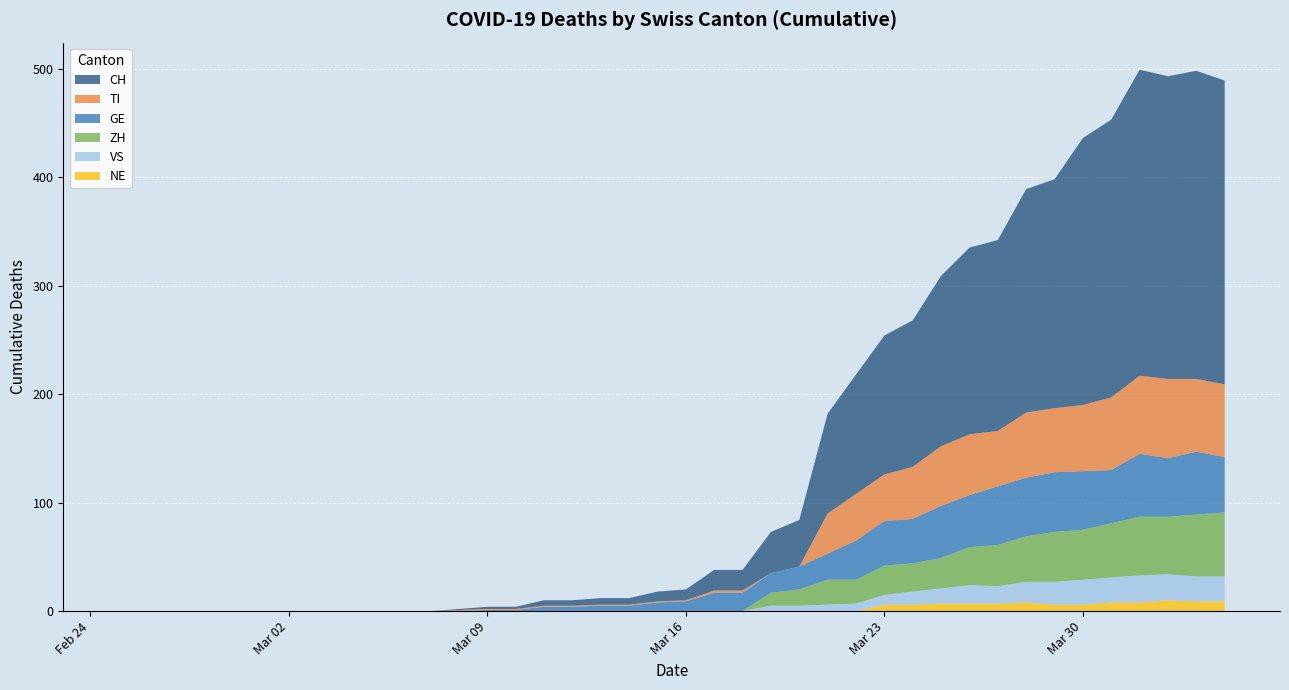

Reading left to right, transcribe all the data shown in this chart.

CH: 2020-02-25=0	2020-02-26=0	2020-02-27=0	2020-02-28=0	2020-02-29=0	2020-03-01=0	2020-03-02=0	2020-03-03=0	2020-03-04=0	2020-03-05=0	2020-03-06=0	2020-03-07=0	2020-03-08=1	2020-03-09=2	2020-03-10=2	2020-03-11=5	2020-03-12=5	2020-03-13=6	2020-03-14=6	2020-03-15=9	2020-03-16=10	2020-03-17=19	2020-03-18=19	2020-03-19=38	2020-03-20=43	2020-03-21=92	2020-03-22=110	2020-03-23=128	2020-03-24=135	2020-03-25=157	2020-03-26=172	2020-03-27=176	2020-03-28=206	2020-03-29=211	2020-03-30=246	2020-03-31=256	2020-04-01=282	2020-04-02=279	2020-04-03=284	2020-04-04=280
GE: 2020-02-25=0	2020-02-26=0	2020-02-27=0	2020-02-28=0	2020-02-29=0	2020-03-01=0	2020-03-02=0	2020-03-03=0	2020-03-04=0	2020-03-05=0	2020-03-06=0	2020-03-07=0	2020-03-08=0	2020-03-09=1	2020-03-10=1	2020-03-11=4	2020-03-12=4	2020-03-13=5	2020-03-14=5	2020-03-15=8	2020-03-16=9	2020-03-17=17	2020-03-18=17	2020-03-19=18	2020-03-20=21	2020-03-21=24	2020-03-22=36	2020-03-23=41	2020-03-24=41	2020-03-25=48	2020-03-26=48	2020-03-27=54	2020-03-28=54	2020-03-29=55	2020-03-30=54	2020-03-31=49	2020-04-01=58	2020-04-02=54	2020-04-03=58	2020-04-04=51
VS: 2020-02-25=0	2020-02-26=0	2020-02-27=0	2020-02-28=0	2020-02-29=0	2020-03-01=0	2020-03-02=0	2020-03-03=0	2020-03-04=0	2020-03-05=0	2020-03-06=0	2020-03-07=0	2020-03-08=0	2020-03-09=0	2020-03-10=0	2020-03-11=0	2020-03-12=0	2020-03-13=0	2020-03-14=0	2020-03-15=0	2020-03-16=0	2020-03-17=0	2020-03-18=0	2020-03-19=5	2020-03-20=5	2020-03-21=6	2020-03-22=7	2020-03-23=9	2020-03-24=12	2020-03-25=14	2020-03-26=17	2020-03-27=16	2020-03-28=19	2020-03-29=21	2020-03-30=23	2020-03-31=23	2020-04-01=25	2020-04-02=24	2020-04-03=23	2020-04-04=23
ZH: 2020-02-25=0	2020-02-26=0	2020-02-27=0	2020-02-28=0	2020-02-29=0	2020-03-01=0	2020-03-02=0	2020-03-03=0	2020-03-04=0	2020-03-05=0	2020-03-06=0	2020-03-07=0	2020-03-08=0	2020-03-09=0	2020-03-10=0	2020-03-11=0	2020-03-12=0	2020-03-13=0	2020-03-14=0	2020-03-15=0	2020-03-16=0	2020-03-17=0	2020-03-18=0	2020-03-19=12	2020-03-20=15	2020-03-21=23	2020-03-22=22	2020-03-23=27	2020-03-24=26	2020-03-25=28	2020-03-26=35	2020-03-27=38	2020-03-28=42	2020-03-29=46	2020-03-30=46	2020-03-31=50	2020-04-01=54	2020-04-02=53	2020-04-03=57	2020-04-04=59
TI: 2020-02-25=0	2020-02-26=0	2020-02-27=0	2020-02-28=0	2020-02-29=0	2020-03-01=0	2020-03-02=0	2020-03-03=0	2020-03-04=0	2020-03-05=0	2020-03-06=0	2020-03-07=0	2020-03-08=1	2020-03-09=1	2020-03-10=1	2020-03-11=1	2020-03-12=1	2020-03-13=1	2020-03-14=1	2020-03-15=1	2020-03-16=1	2020-03-17=2	2020-03-18=2	2020-03-19=0	2020-03-20=0	2020-03-21=37	2020-03-22=43	2020-03-23=43	2020-03-24=48	2020-03-25=55	2020-03-26=56	2020-03-27=51	2020-03-28=60	2020-03-29=59	2020-03-30=61	2020-03-31=67	2020-04-01=72	2020-04-02=73	2020-04-03=67	2020-04-04=67
NE: 2020-02-25=0	2020-02-26=0	2020-02-27=0	2020-02-28=0	2020-02-29=0	2020-03-01=0	2020-03-02=0	2020-03-03=0	2020-03-04=0	2020-03-05=0	2020-03-06=0	2020-03-07=0	2020-03-08=0	2020-03-09=0	2020-03-10=0	2020-03-11=0	2020-03-12=0	2020-03-13=0	2020-03-14=0	2020-03-15=0	2020-03-16=0	2020-03-17=0	2020-03-18=0	2020-03-19=0	2020-03-20=0	2020-03-21=0	2020-03-22=0	2020-03-23=6	2020-03-24=6	2020-03-25=7	2020-03-26=7	2020-03-27=7	2020-03-28=8	2020-03-29=6	2020-03-30=6	2020-03-31=8	2020-04-01=8	2020-04-02=10	2020-04-03=9	2020-04-04=9